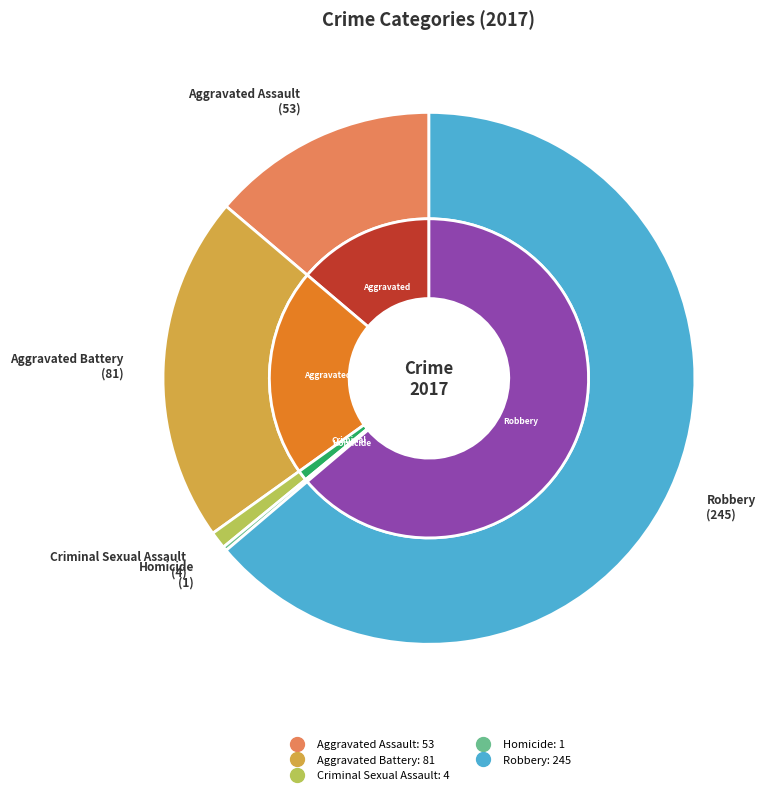

What is the total percentage of Aggravated Battery and Homicide?

21.4%